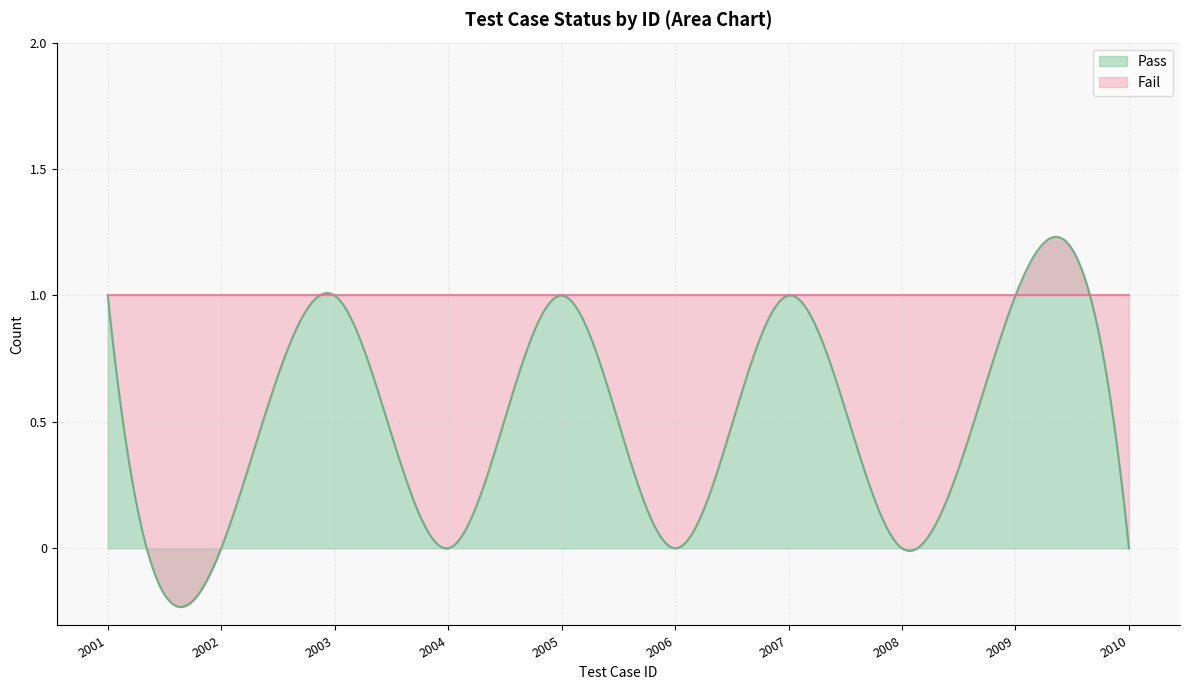

Count the Pass values in the range 0 to 1.

10